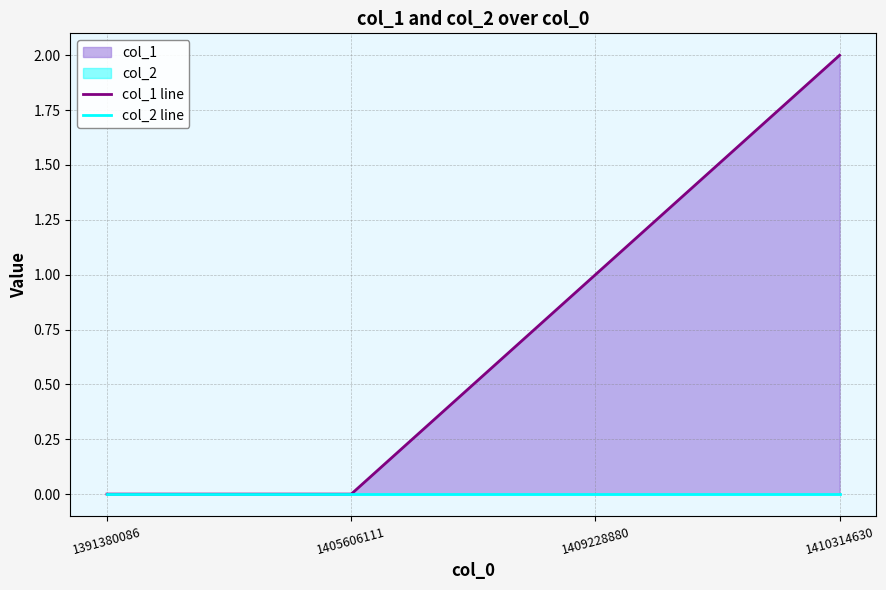

What is the difference between the second highest and second lowest values in the col_1 line series?

1